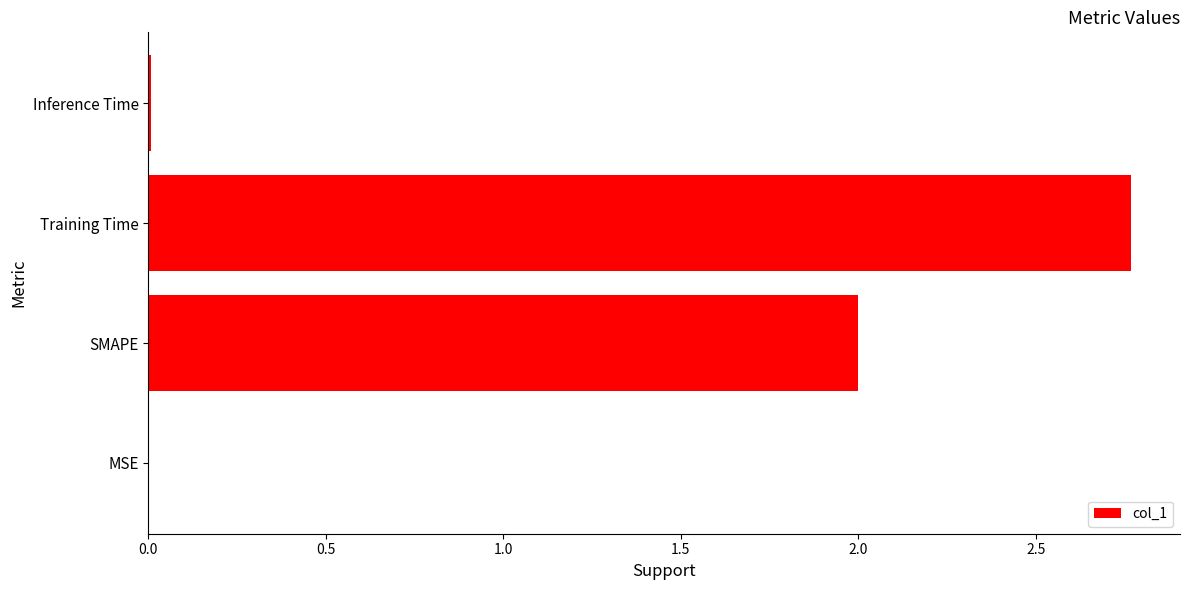

What is the sum of all values?

4.8